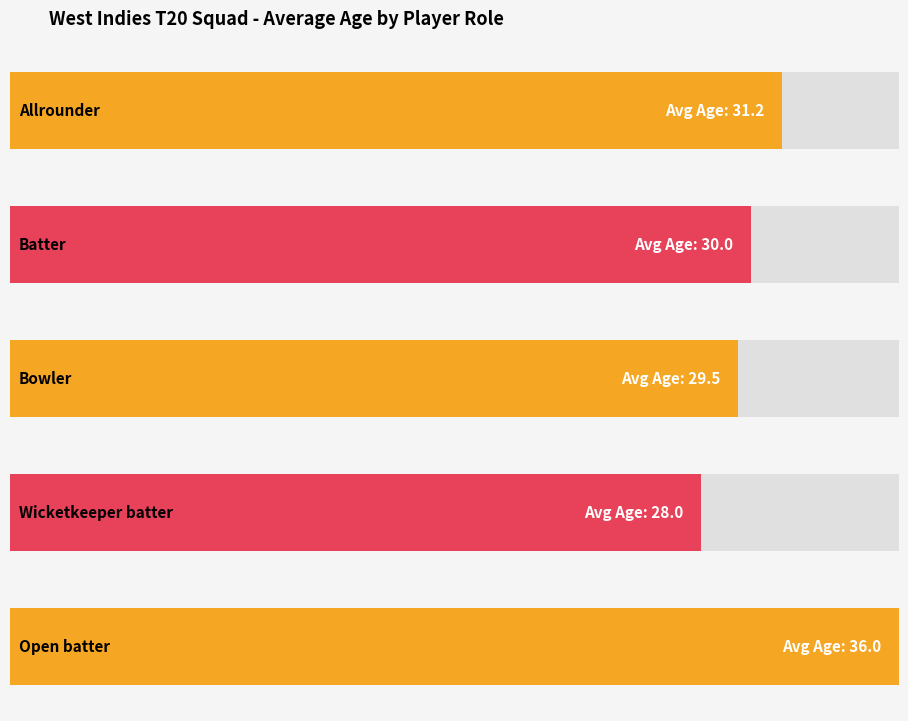

How many series are shown in this chart?

1